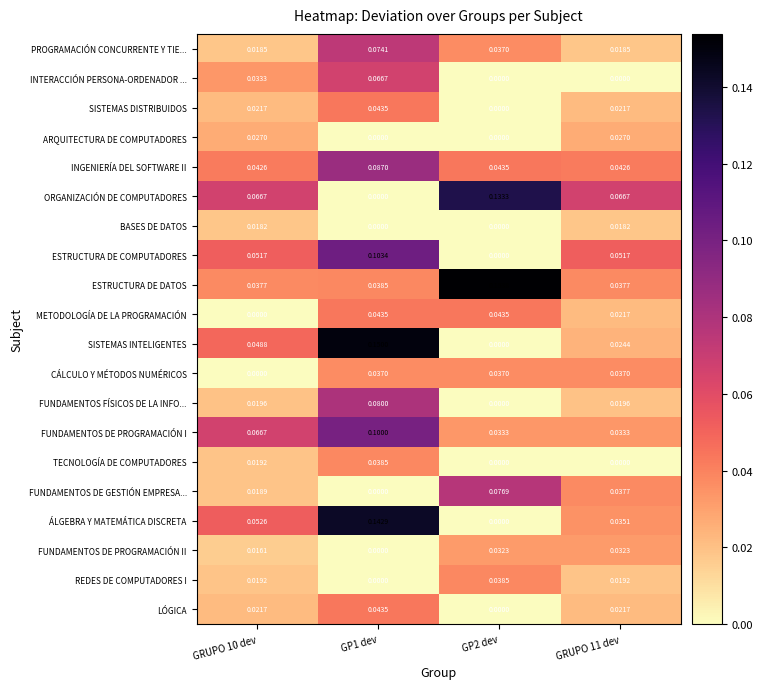

Which series has the largest range (max minus min)?

SISTEMAS INTELIGENTES